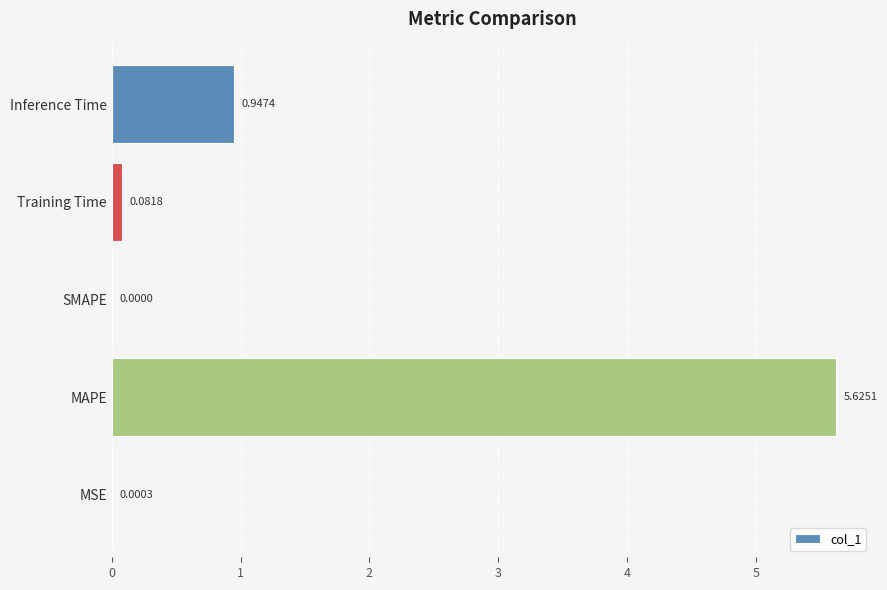

What is the change in value from SMAPE to Training Time?

+0.1